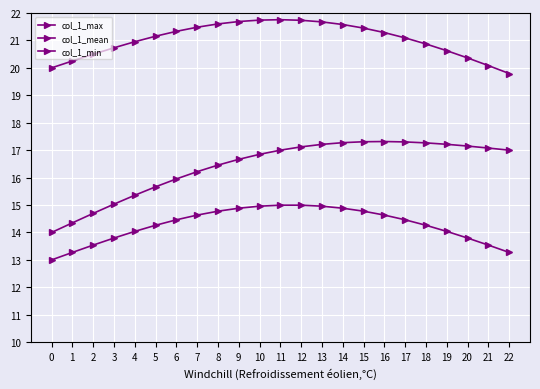

What is the difference between the col_1_min values at 18 and 3?

0.5